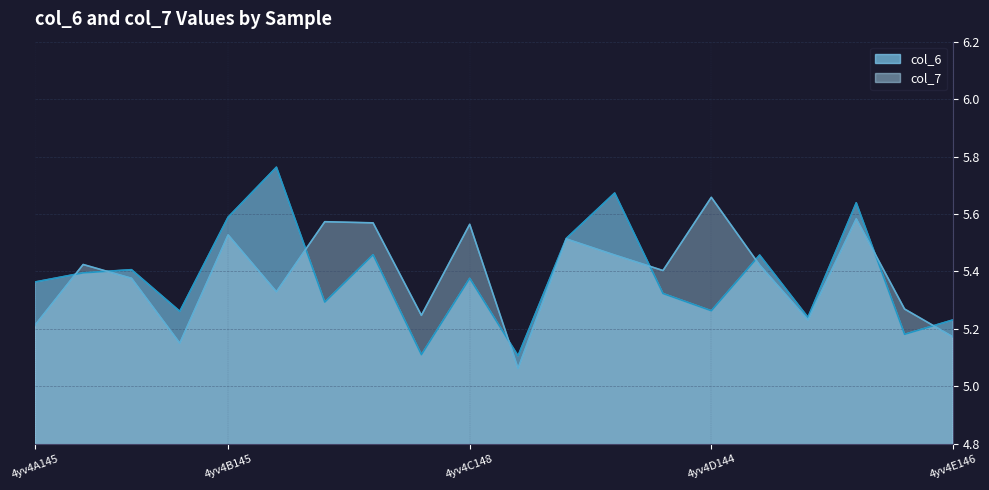

True or false: col_7 and col_6 intersect in this chart.

True